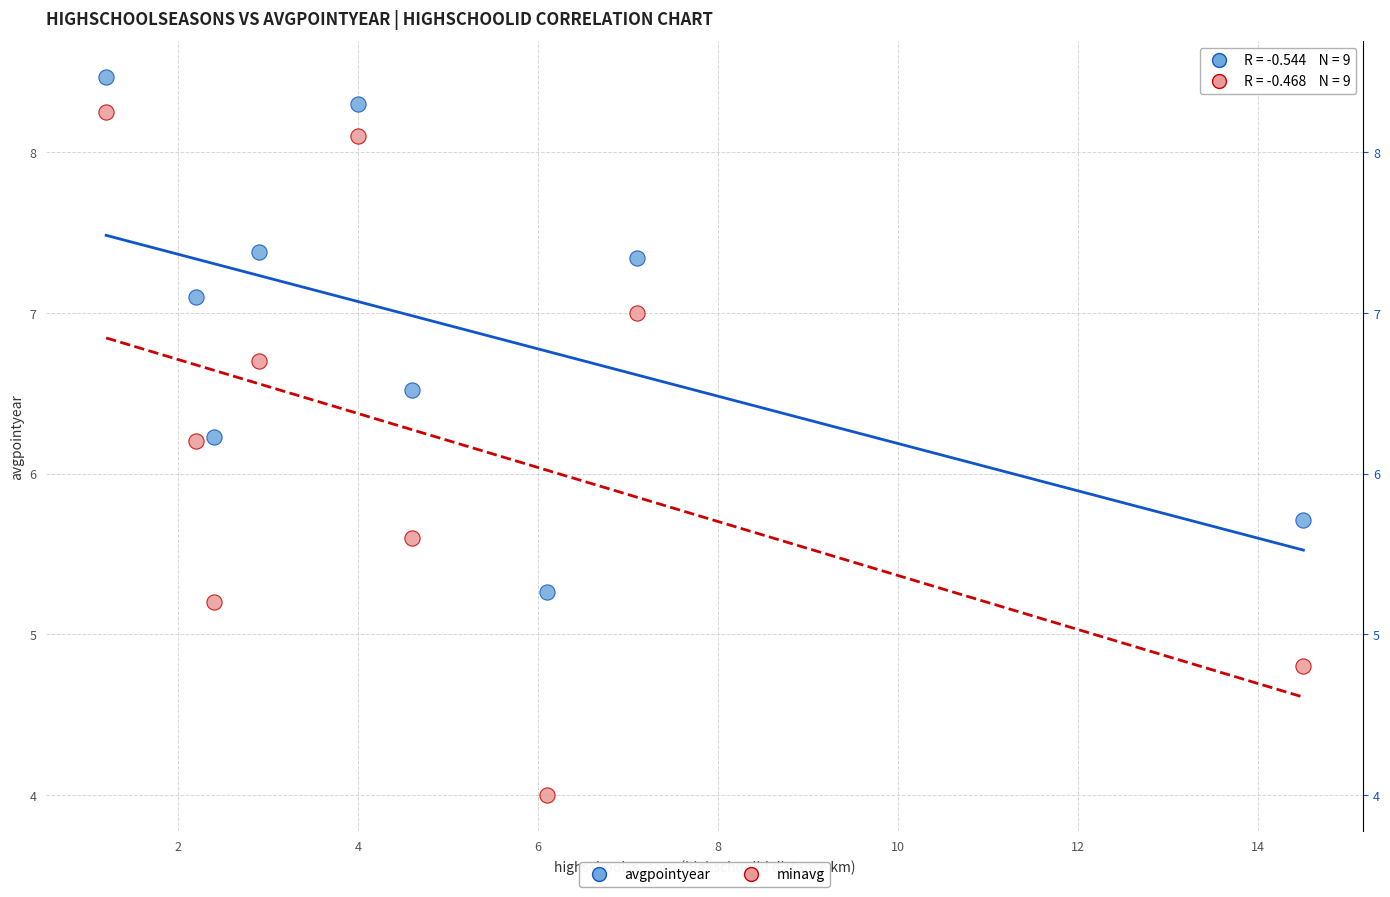

Which series reaches the maximum Y coordinate?

avgpointyear